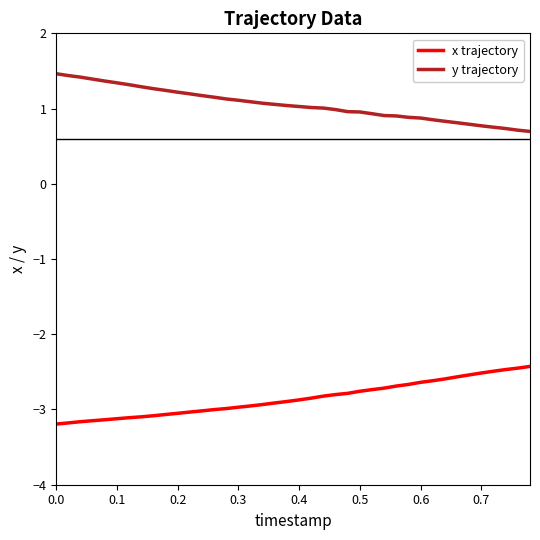

True or false: x trajectory and y trajectory intersect in this chart.

False